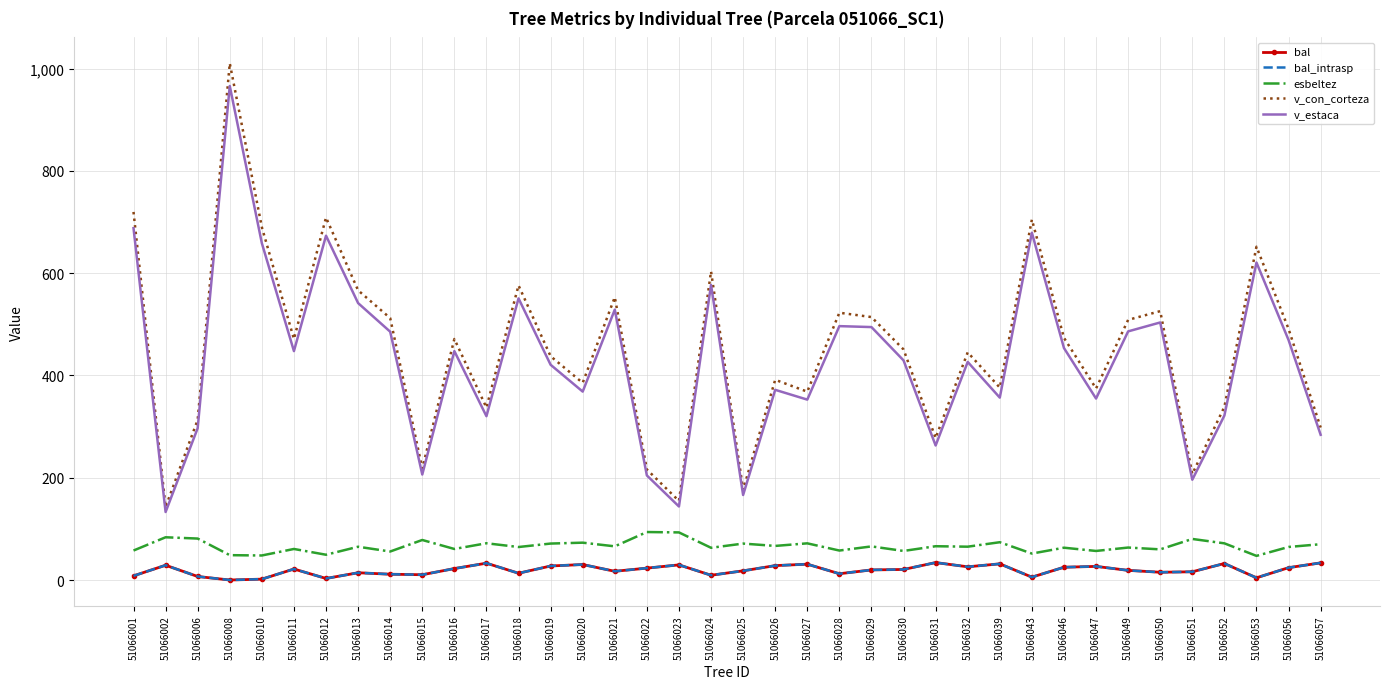

True or false: bal has a value of 11.3 at 51066014.

True